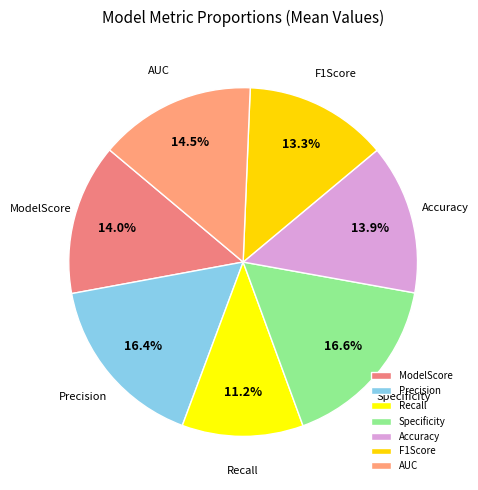

How many slices are in this pie chart?

7